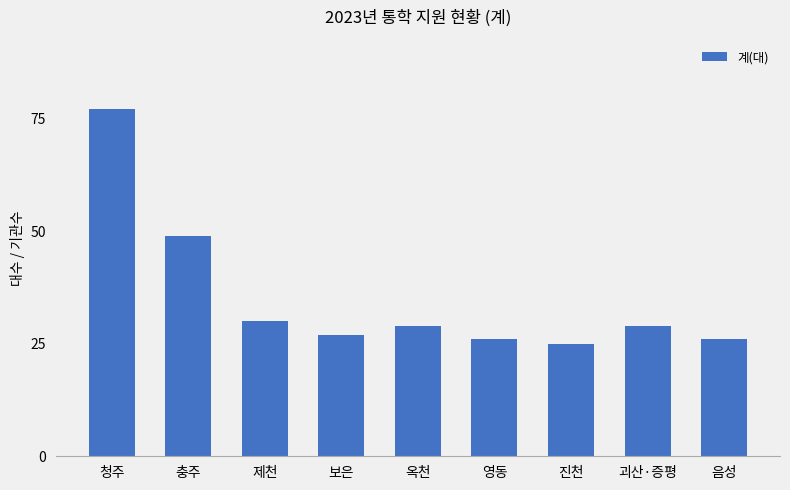

Reading left to right, extract all data points from this chart.

청주=77	충주=49	제천=30	보은=27	옥천=29	영동=26	진천=25	괴산·증평=29	음성=26